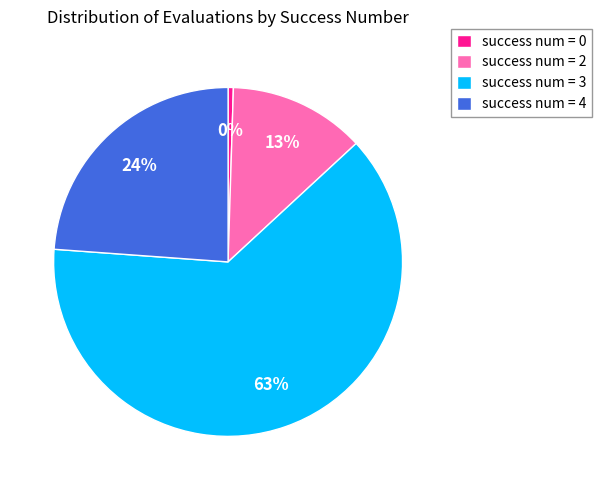

To the nearest percent, what is the average slice percentage?

25%